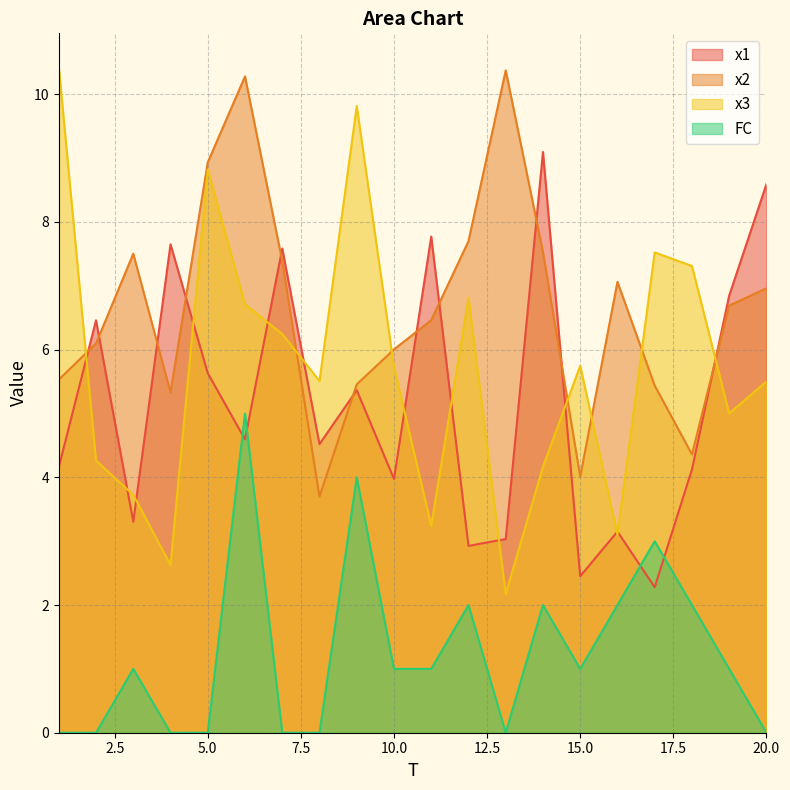

Reading left to right, list all the values displayed in this chart.

x1: 4.2	6.5	3.3	7.7	5.6	4.6	7.6	4.5	5.4	4.0	7.8	2.9	3.0	9.1	2.5	3.2	2.3	4.1	6.8	8.6
x2: 5.5	6.1	7.5	5.3	8.9	10.3	7.4	3.7	5.5	6.0	6.5	7.7	10.4	7.5	4.0	7.1	5.4	4.4	6.7	7.0
x3: 10.4	4.3	3.7	2.6	8.8	6.7	6.2	5.5	9.8	5.7	3.2	6.8	2.2	4.2	5.7	3.1	7.5	7.3	5.0	5.5
FC: 0.0	0.0	1.0	0.0	0.0	5.0	0.0	0.0	4.0	1.0	1.0	2.0	0.0	2.0	1.0	2.0	3.0	2.0	1.0	0.0